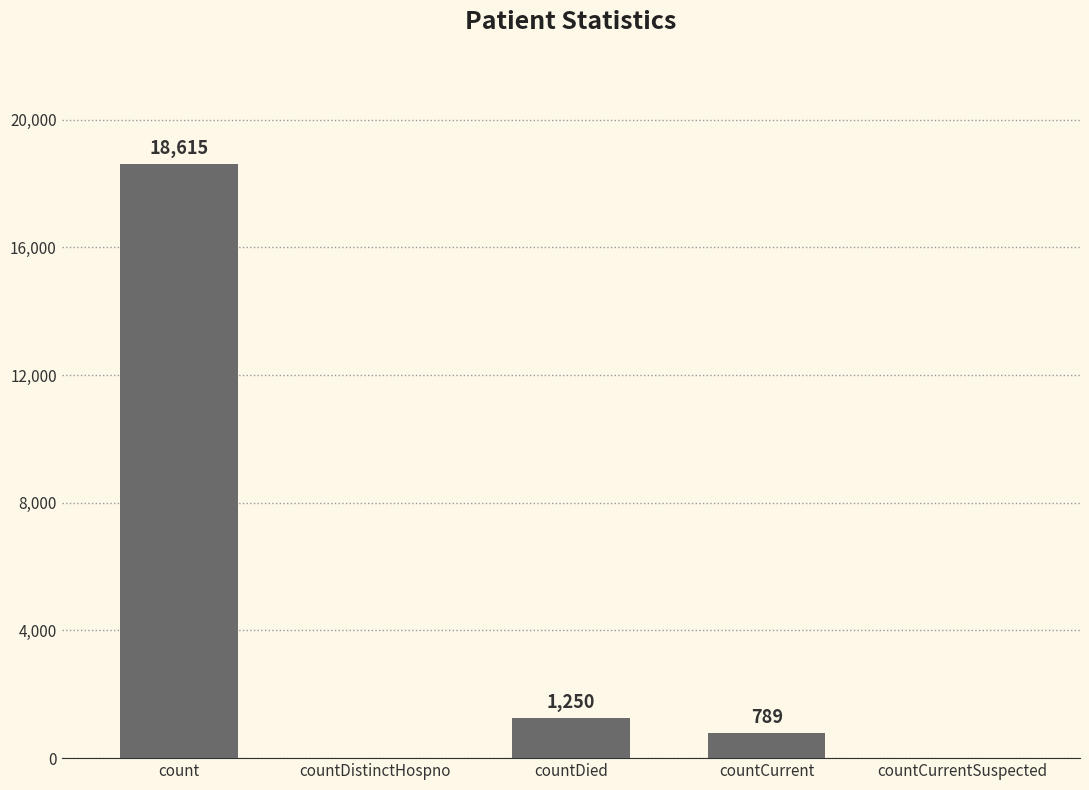

What is the sum of the values at count and countDistinctHospno?

18615